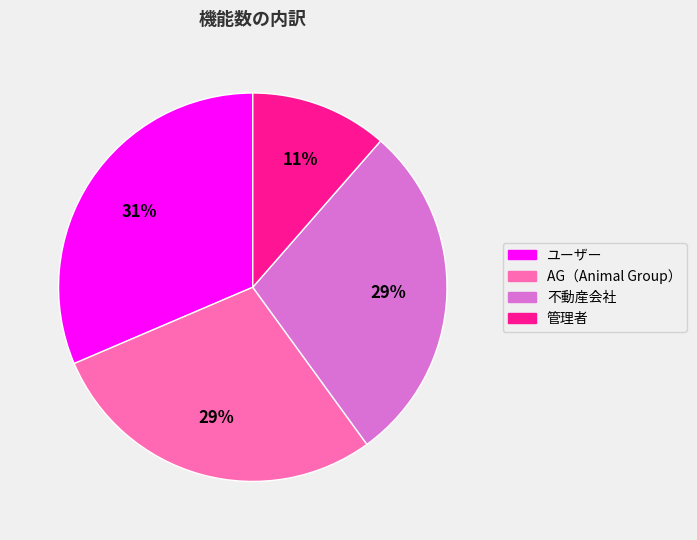

The AG（Animal Group） slice represents 29% of the pie. True or false?

True